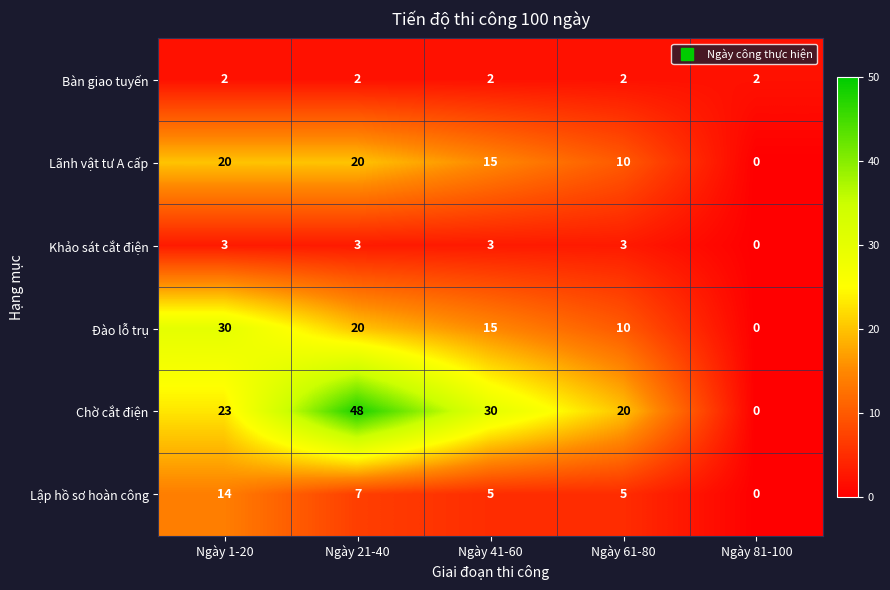

What is the difference between the highest and lowest values at Ngày 41-60?

28